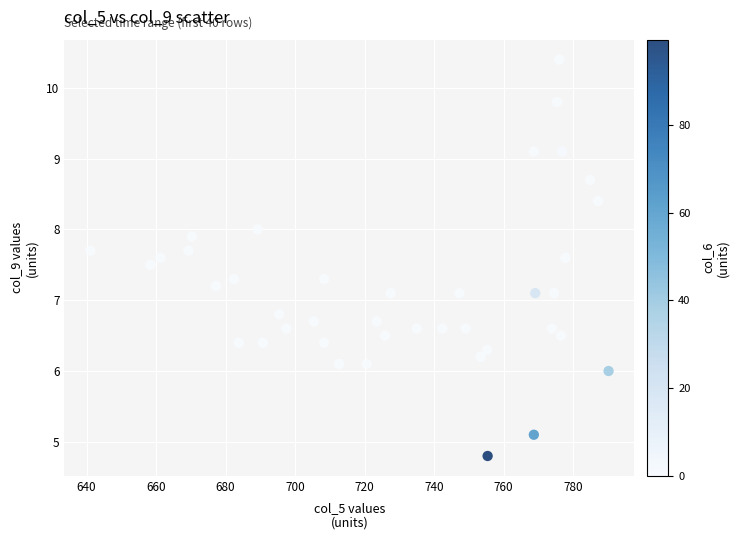

What is the range of X values (max minus min)?

149.1